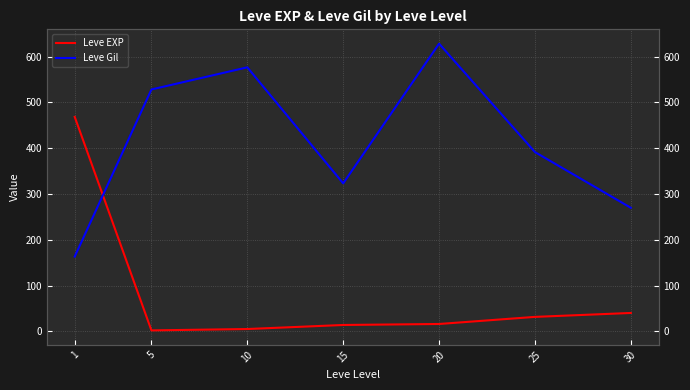

At which category is the sum across all series the highest?

20